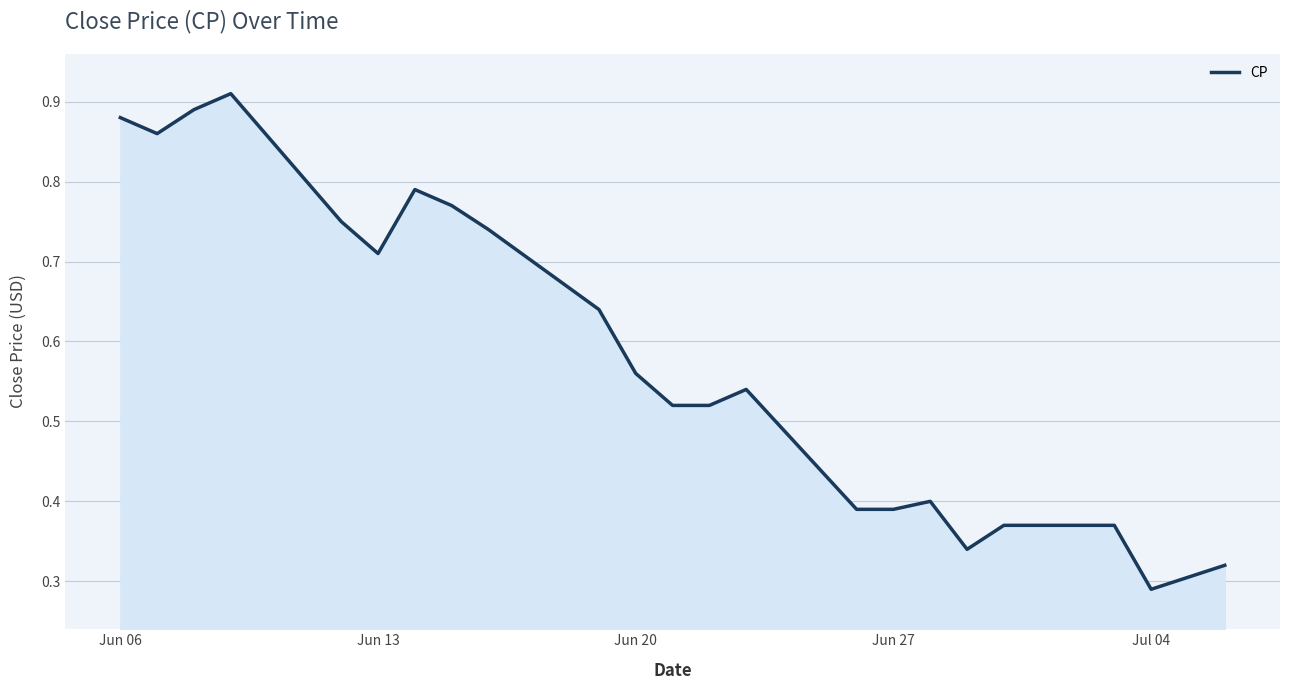

What is the difference between the maximum and minimum values?

0.6